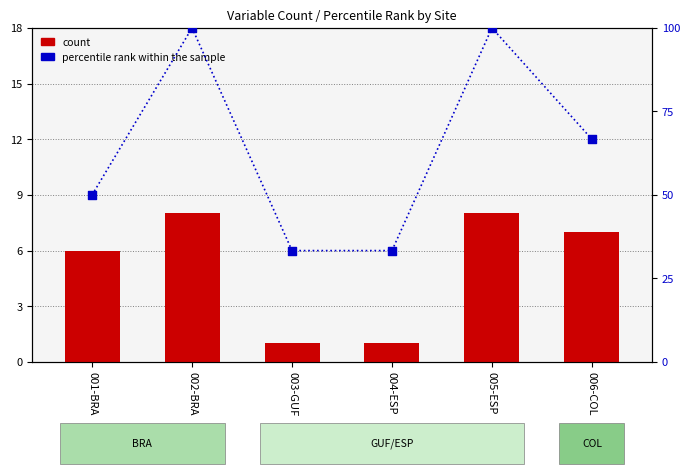

Which series has the largest Y range (max minus min)?

percentile rank within the sample